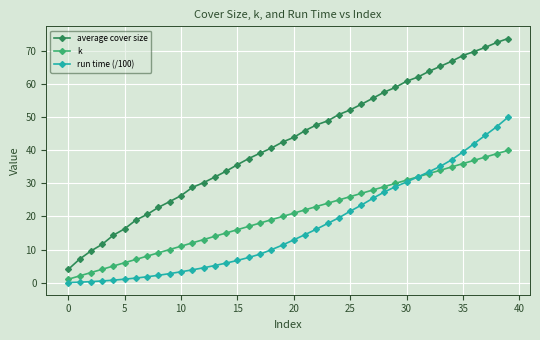

Which series has the largest total across all categories?

average cover size